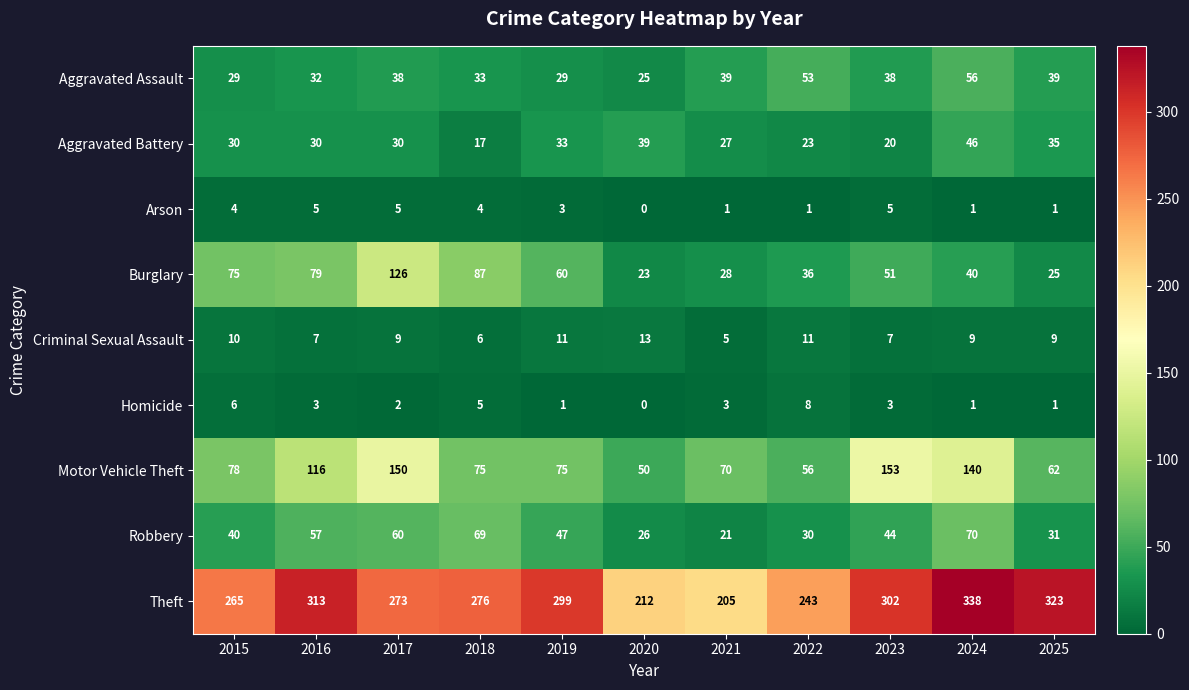

Which label corresponds to the smallest value in the chart?

2020